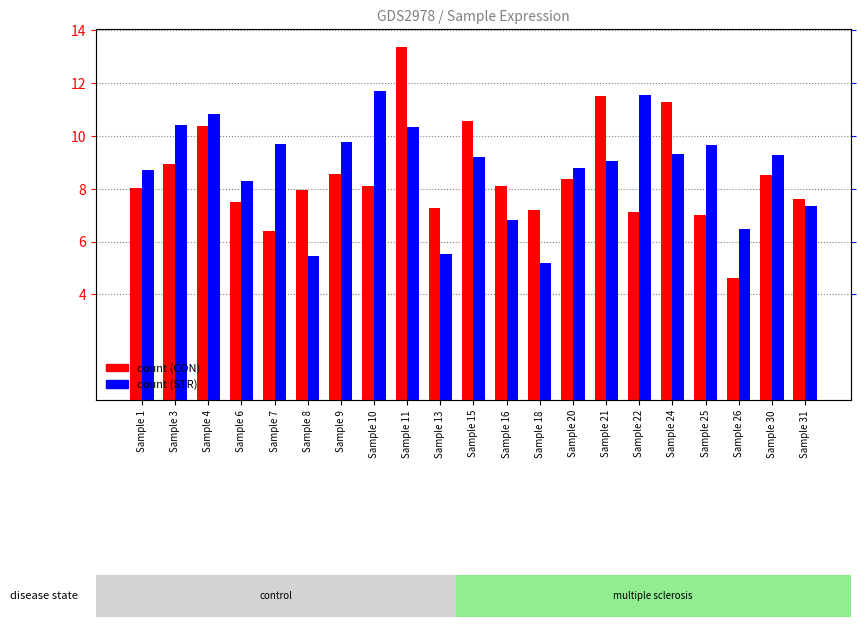

Reading left to right, extract all data points from this chart.

CON (control): 8.0	8.9	10.4	7.5	6.4	8.0	8.5	8.1	13.4	7.3	10.6	8.1	7.2	8.4	11.5	7.1	11.3	7.0	4.6	8.5	7.6
STR (multiple sclerosis): 8.7	10.4	10.8	8.3	9.7	5.5	9.8	11.7	10.3	5.5	9.2	6.8	5.2	8.8	9.0	11.5	9.3	9.7	6.5	9.3	7.3